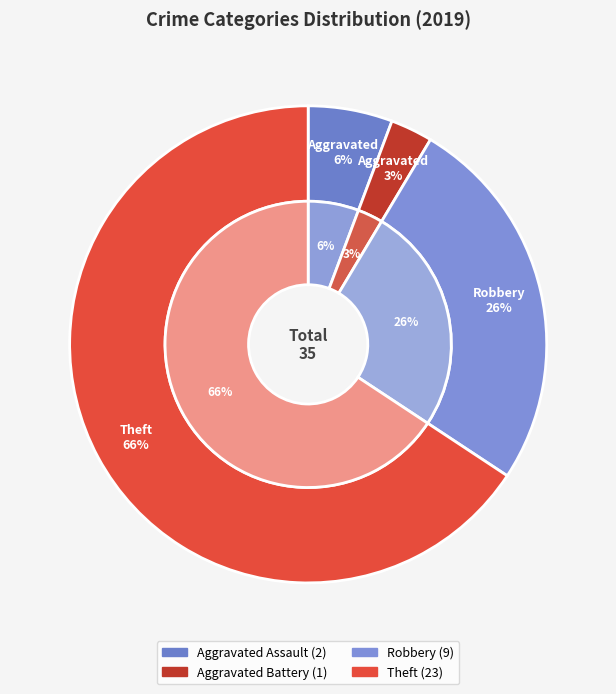

To the nearest percent, what is the combined percentage of Aggravated Battery and Robbery?

29%